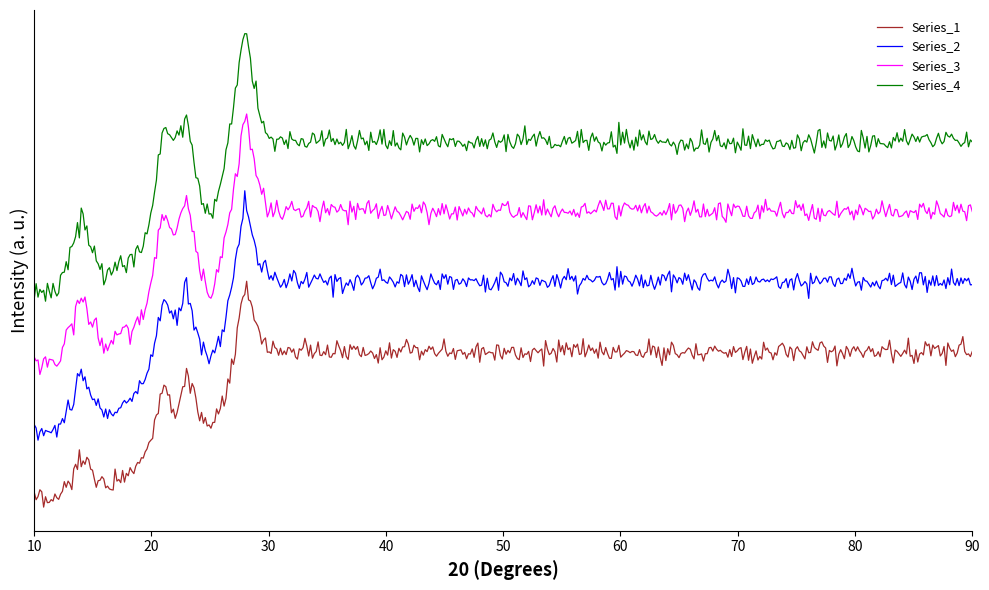

Does the chart have visible grid lines?

No